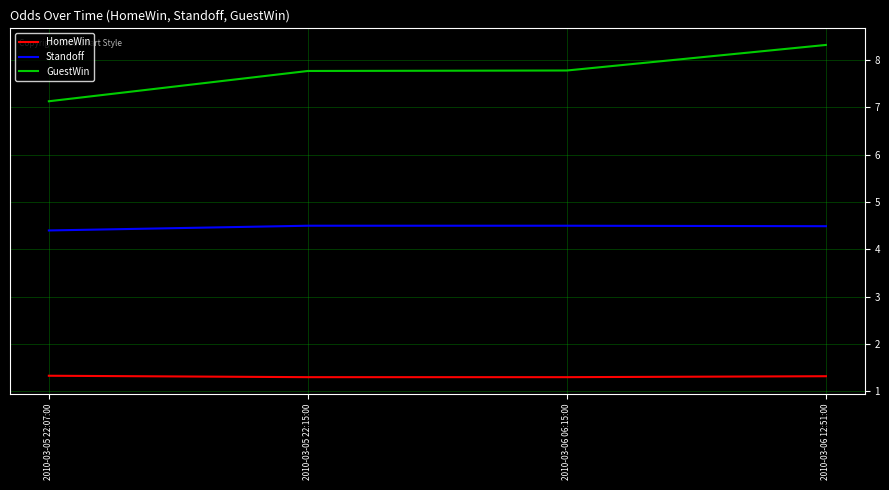

Is it true that GuestWin equals 4.9 at 2010-03-06 06:15:00?

False